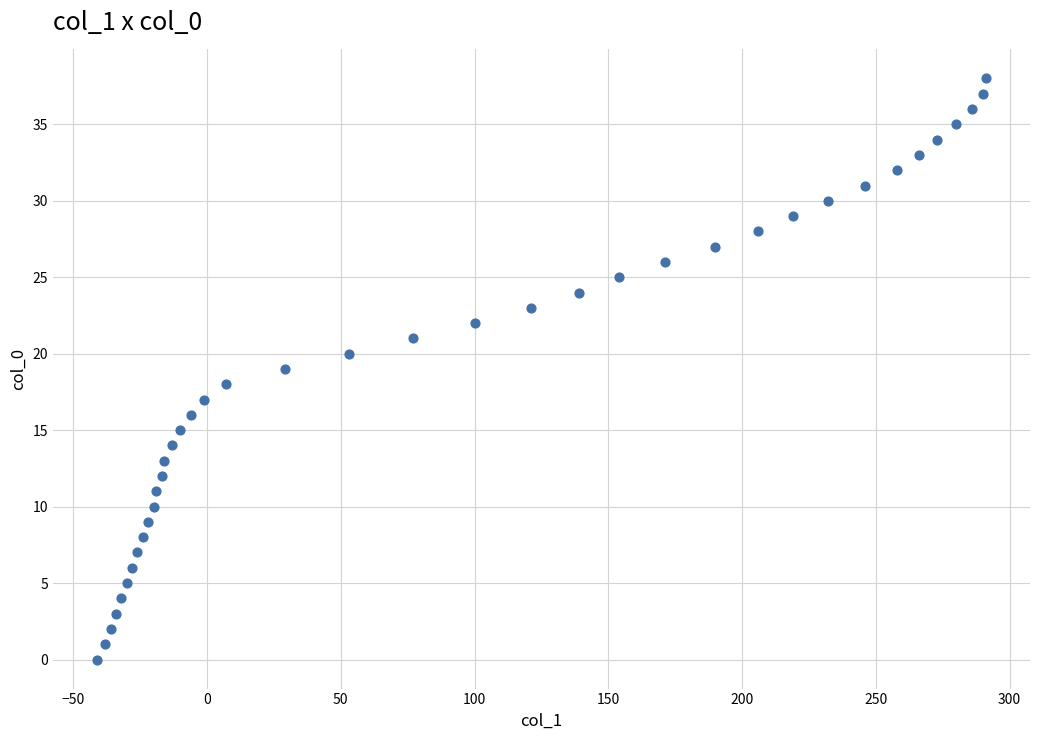

What is the range of Y values (max minus min)?

38